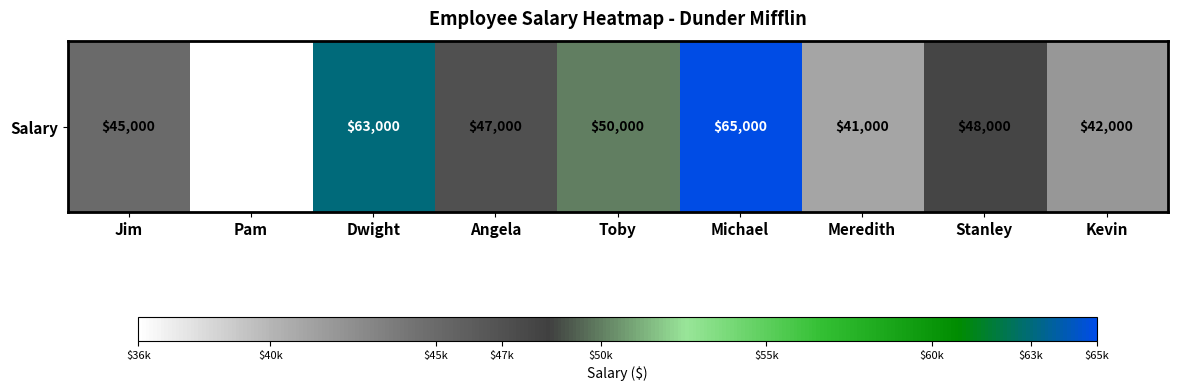

True or false: the data shows 30244 at Jim.

False